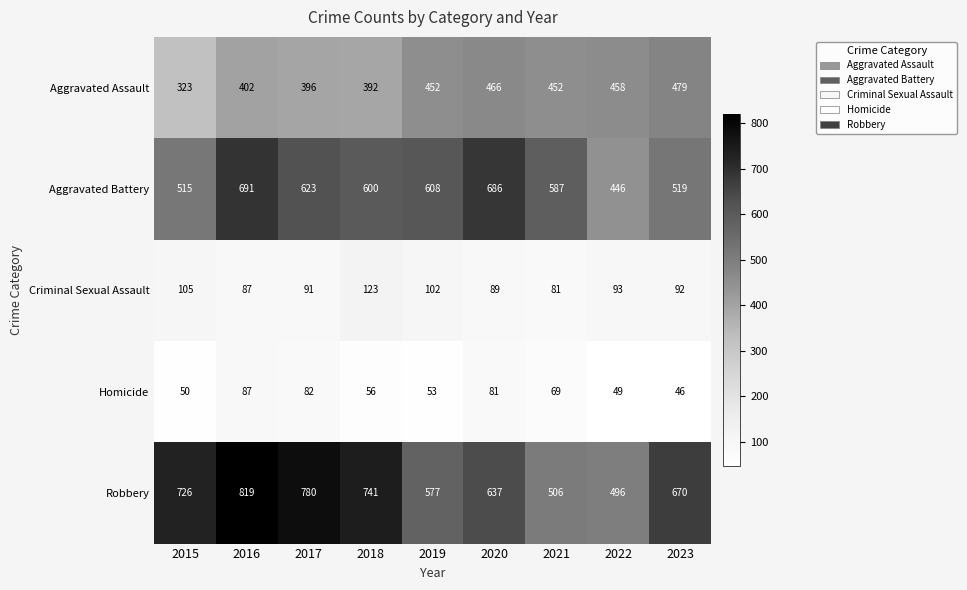

At 2023, list the series in order from largest to smallest.

Robbery, Aggravated Battery, Aggravated Assault, Criminal Sexual Assault, Homicide